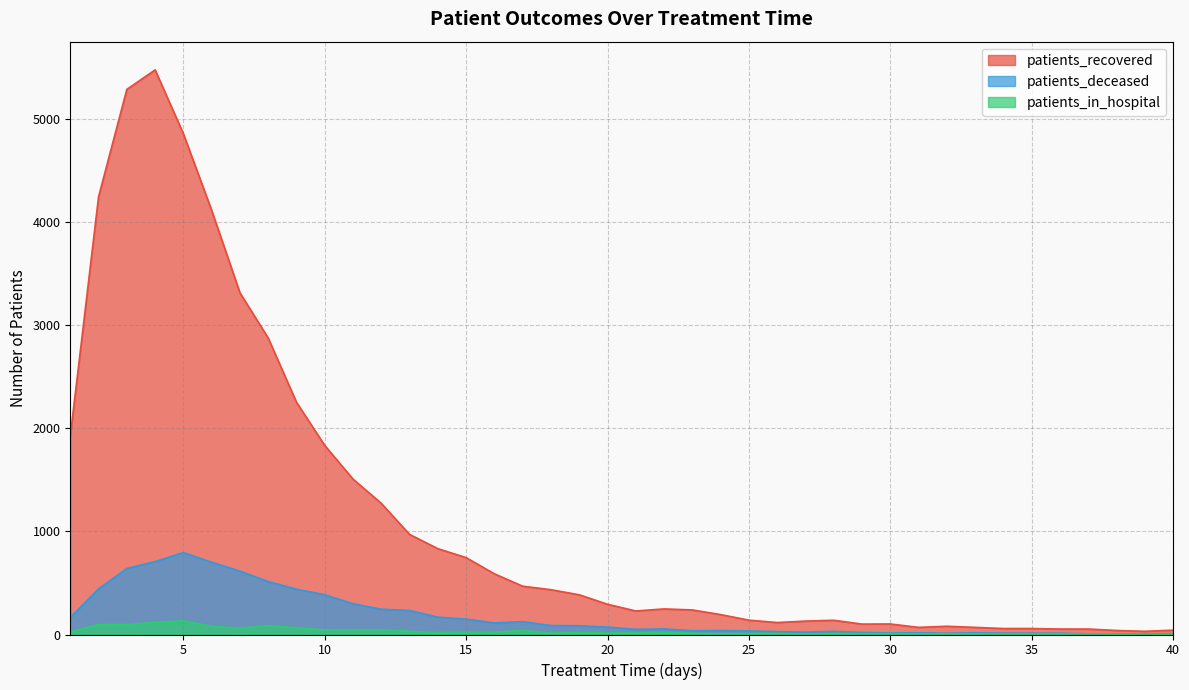

Which label corresponds to the smallest value in the chart?

40